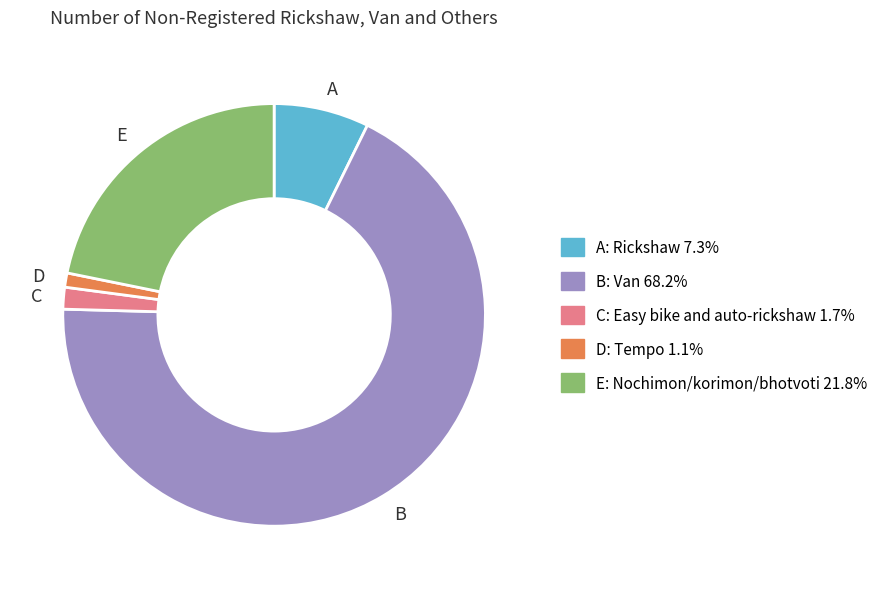

Between A and C, which is larger?

A